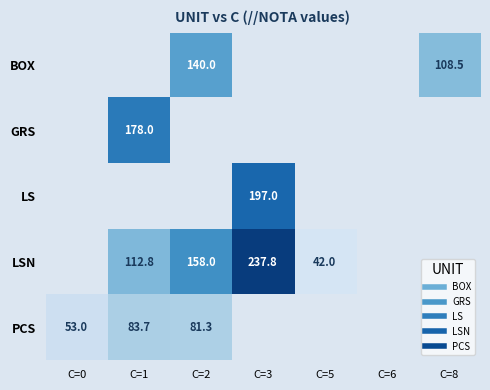

How many positive values does the LSN series have?

4